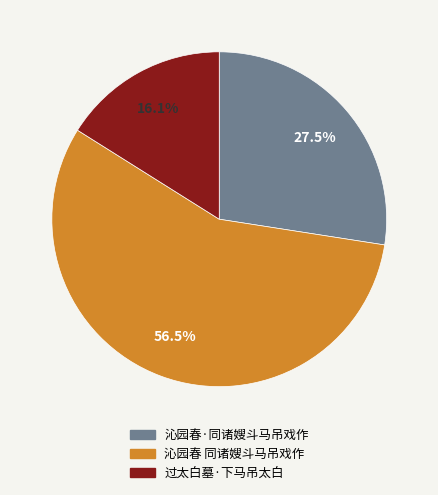

Is there a majority slice in this chart?

Yes